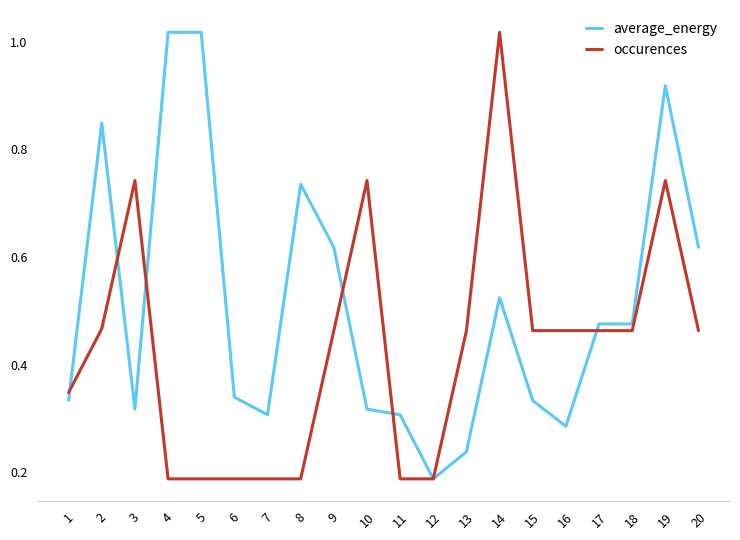

Is it true that average_energy equals 0.3 at 16?

True